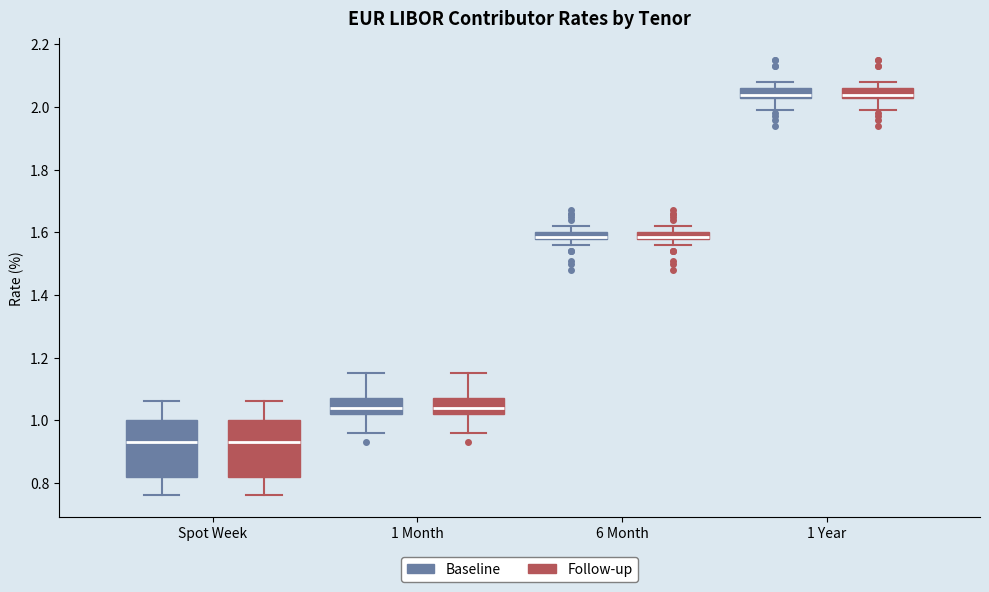

Where is the upper edge of the box for 1 Month (Follow-up) on the y-axis? The values are not printed on the chart, so give them approximately, as read against the axis.

1.08